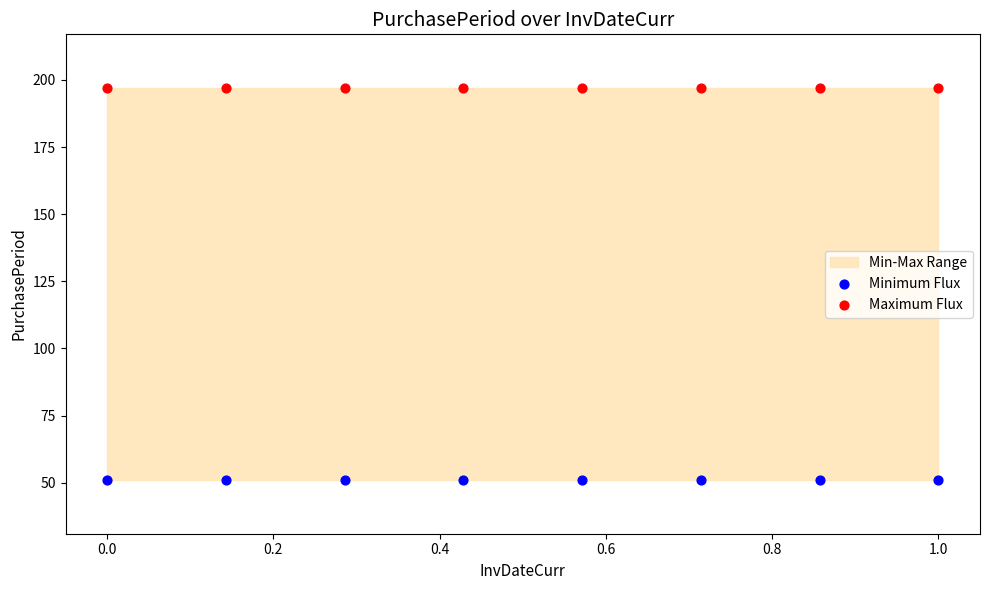

Which series reaches the maximum Y coordinate?

Maximum Flux